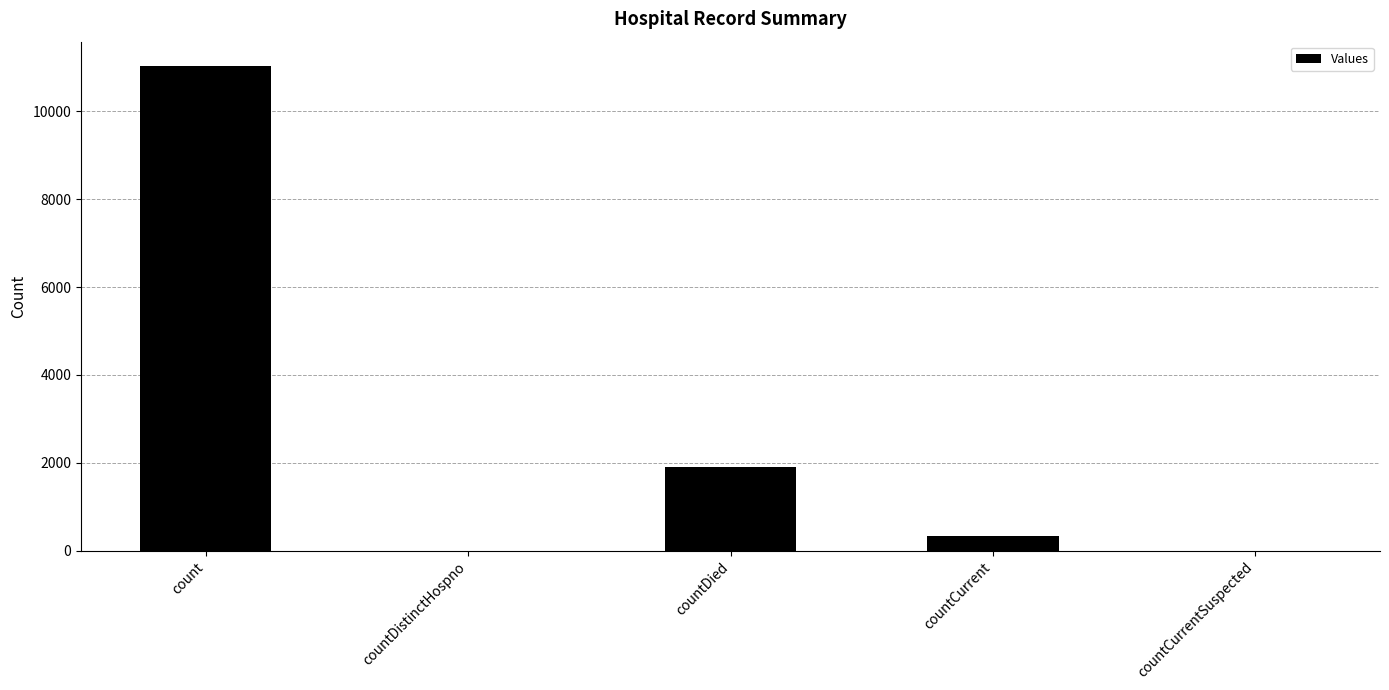

What is the maximum value shown in the chart?

11036